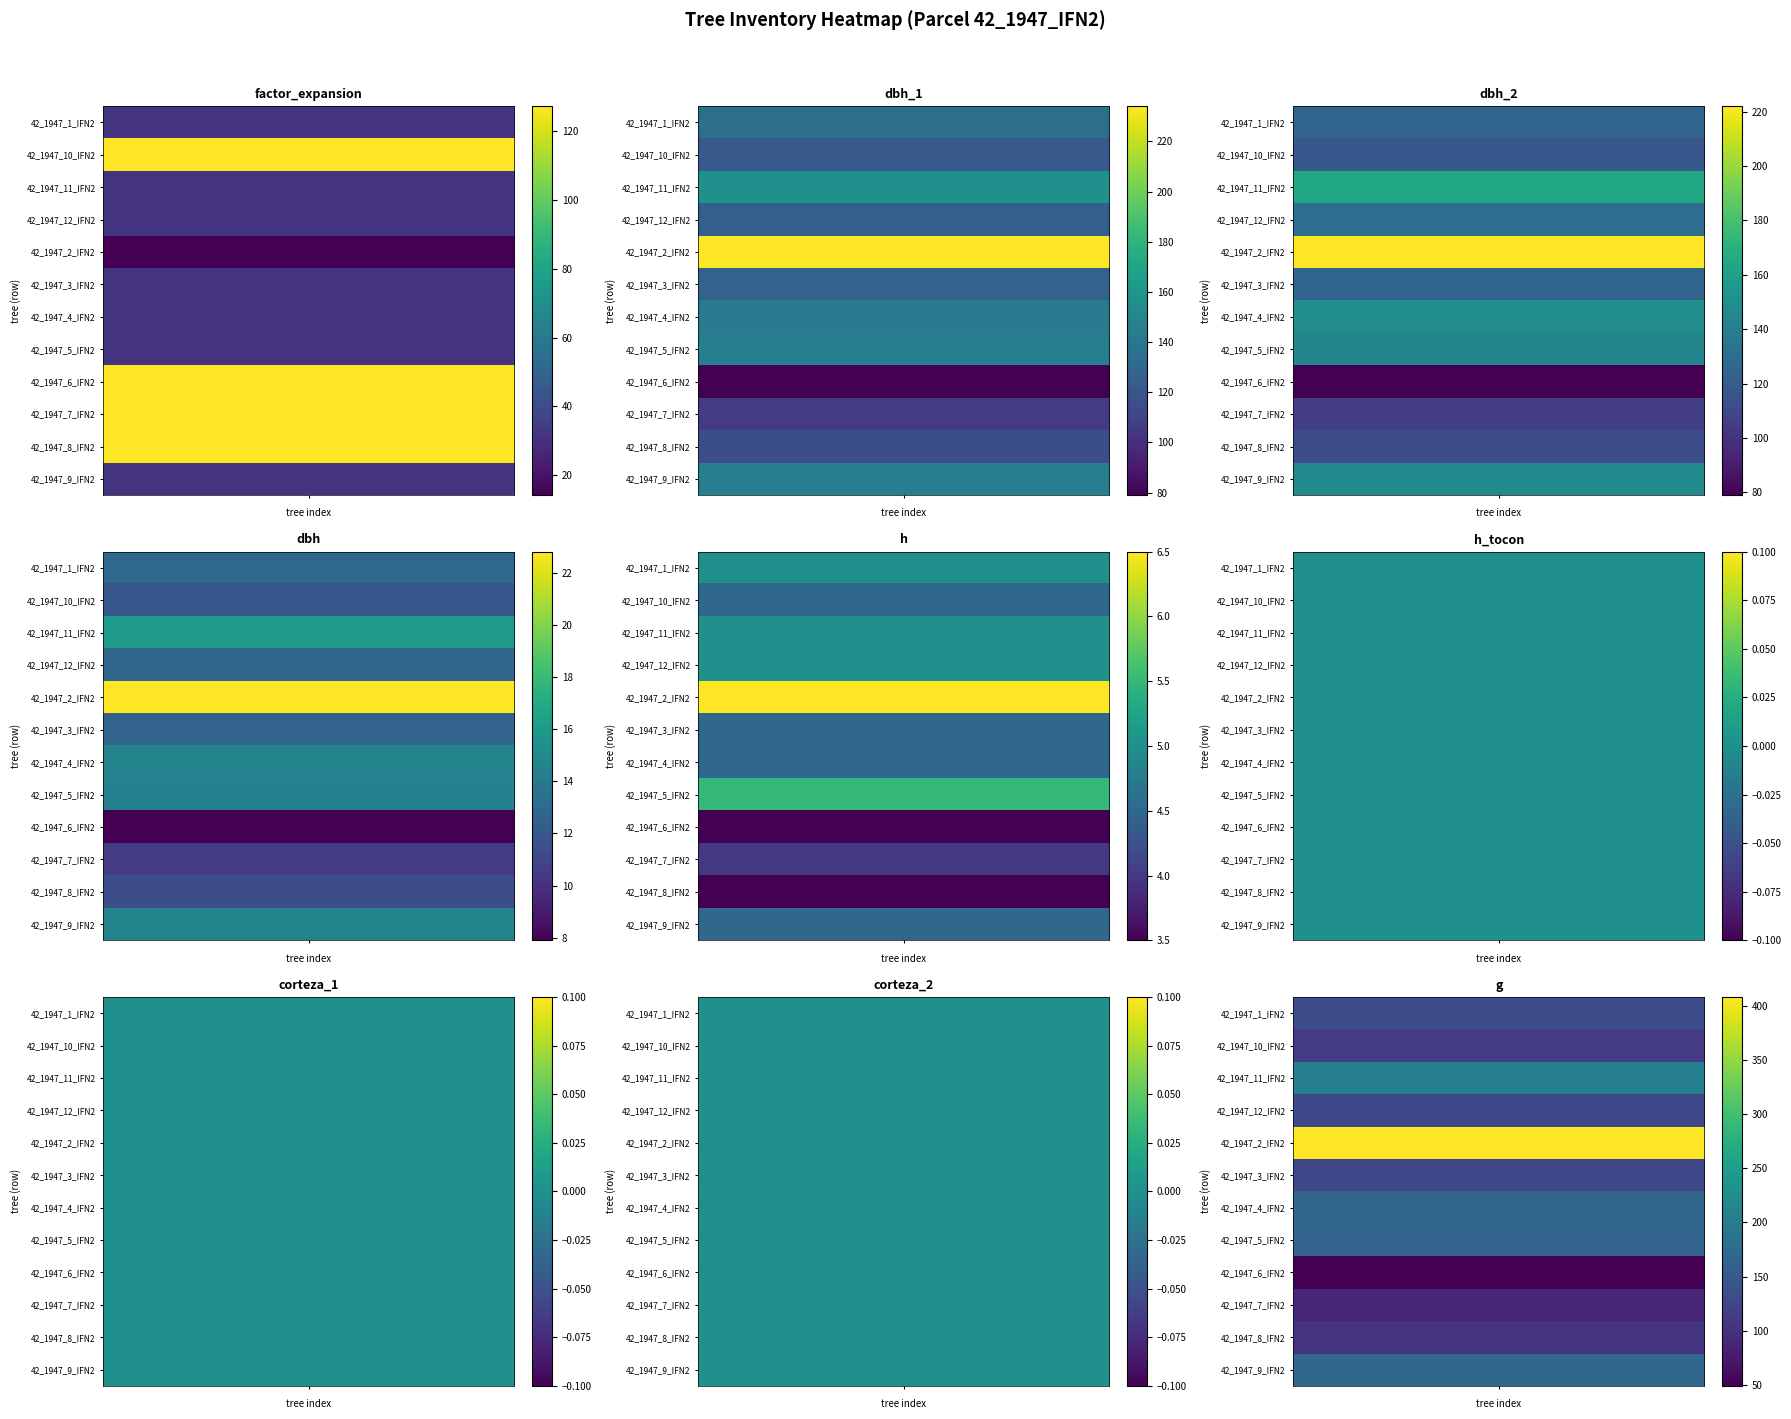

At 2, list the series in order from smallest to largest.

42_1947_6_IFN2, 42_1947_7_IFN2, 42_1947_8_IFN2, 42_1947_10_IFN2, 42_1947_1_IFN2, 42_1947_3_IFN2, 42_1947_12_IFN2, 42_1947_5_IFN2, 42_1947_9_IFN2, 42_1947_4_IFN2, 42_1947_11_IFN2, 42_1947_2_IFN2